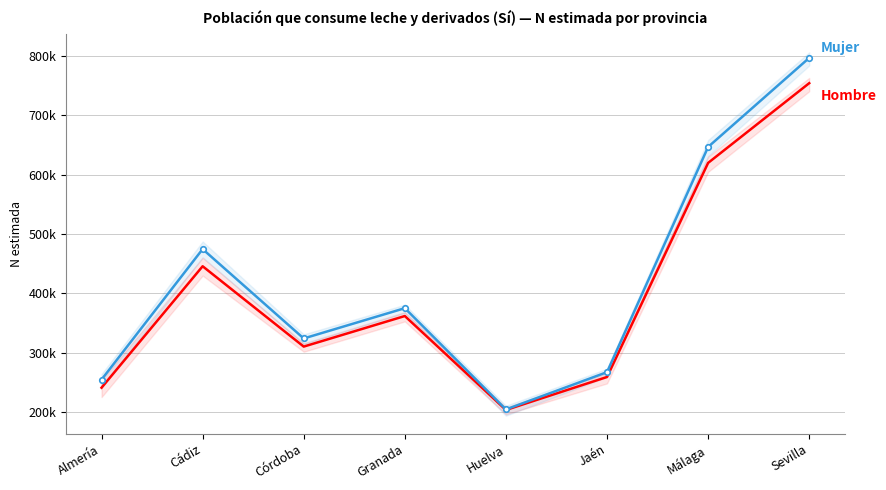

Which category has the lowest value across all series?

Huelva